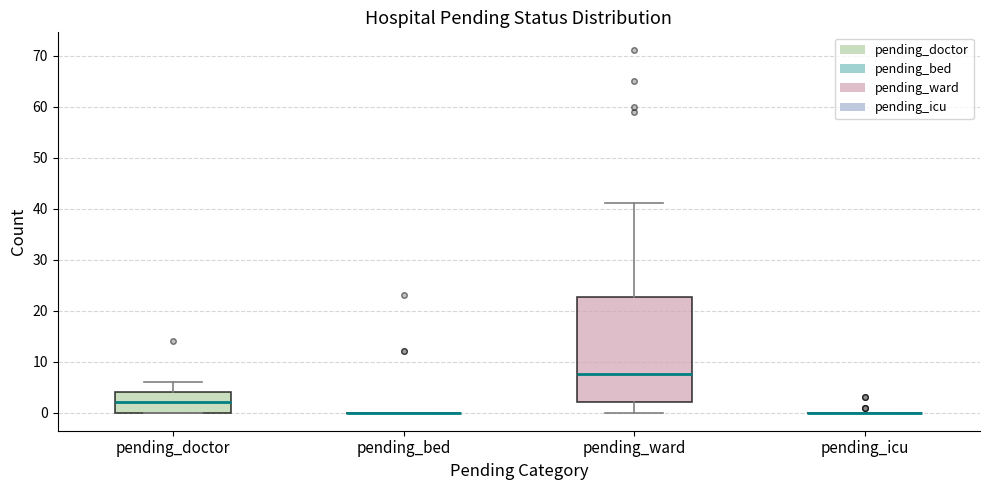

Reading left to right, transcribe this box plot: for each box, give where its median line is, the range the box spans, and where its two whiskers end, as read against the y-axis. The values are not printed on the chart, so give them approximately, as read against the axis.

pending_doctor: median 2, box 0 to 4, whiskers 0 to 6
pending_bed: box collapsed to a line at 0, whiskers 0 to 0
pending_ward: median 8, box 2 to 23, whiskers 0 to 41
pending_icu: box collapsed to a line at 0, whiskers 0 to 0